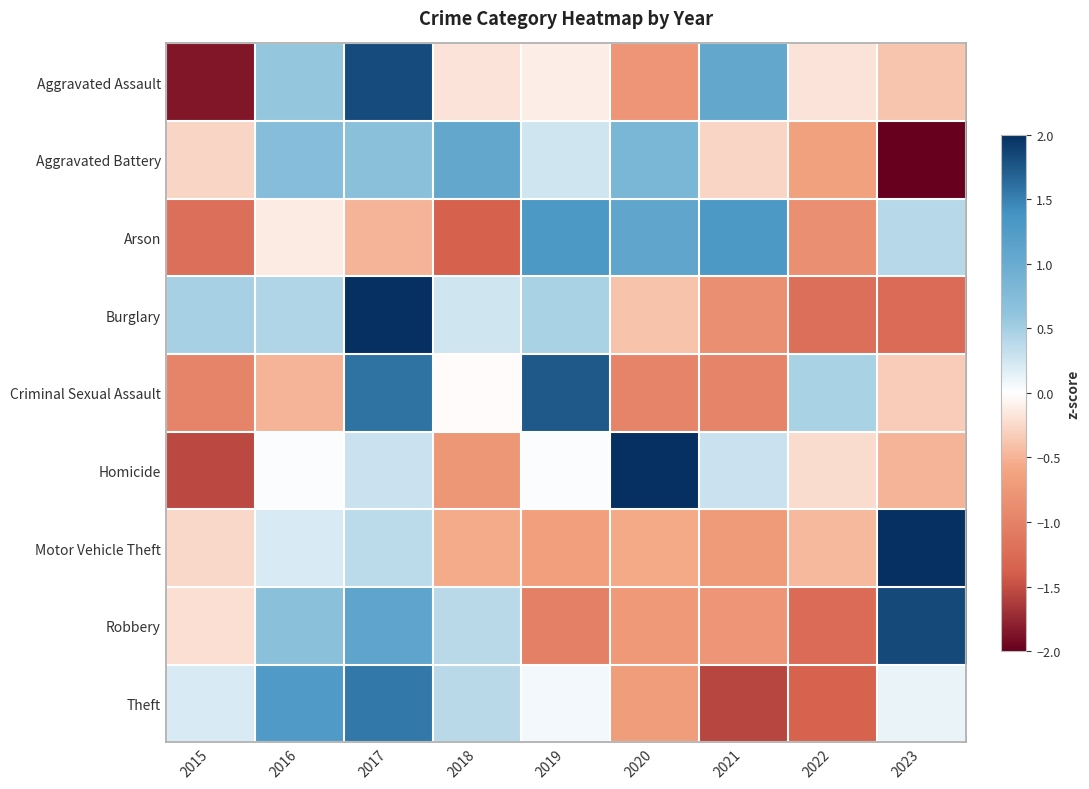

Between 2018 and 2020, which series saw the biggest shift?

Homicide